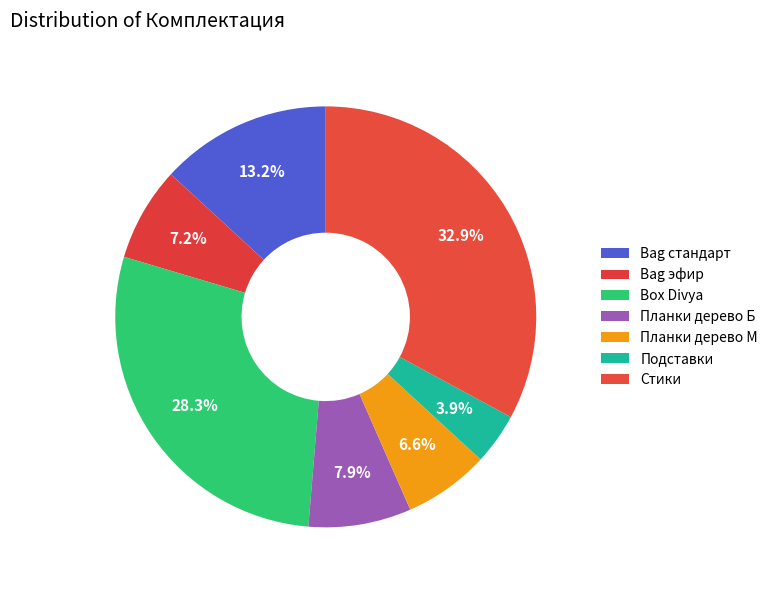

What is the total percentage of Планки дерево М and Bag стандарт?

19.7%